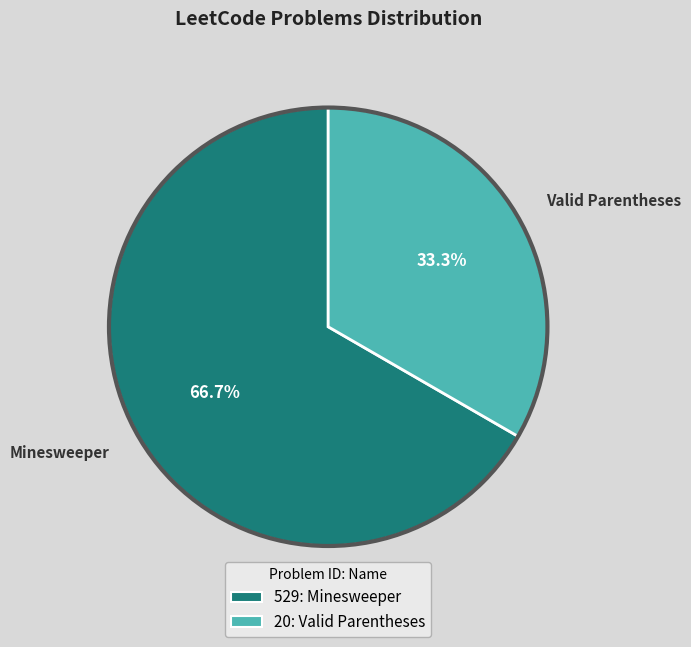

What percentage do Minesweeper and Valid Parentheses together represent?

100.0%